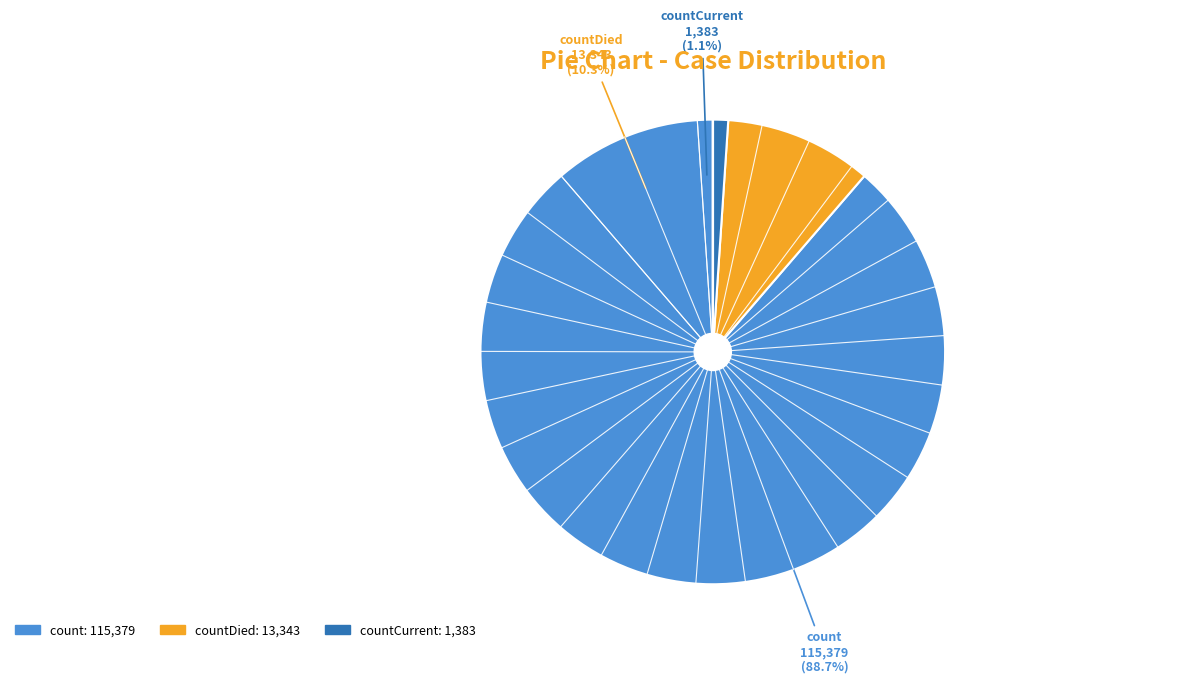

Between countDied and count, which is larger?

count